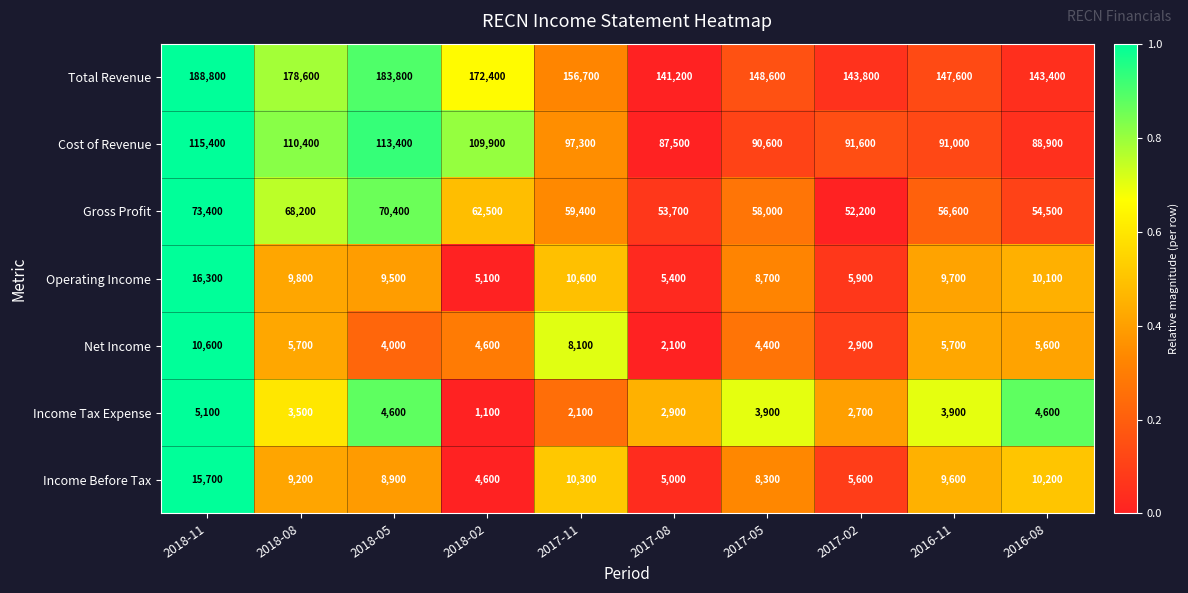

The value of Net Income at 2016-08 is 5600. True or false?

True